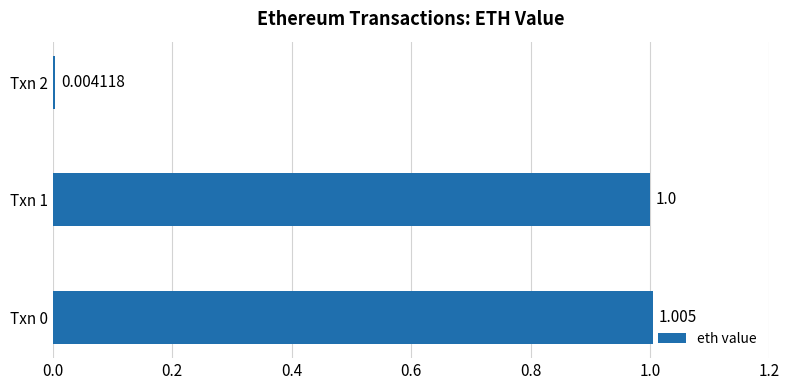

What is the average value?

0.7